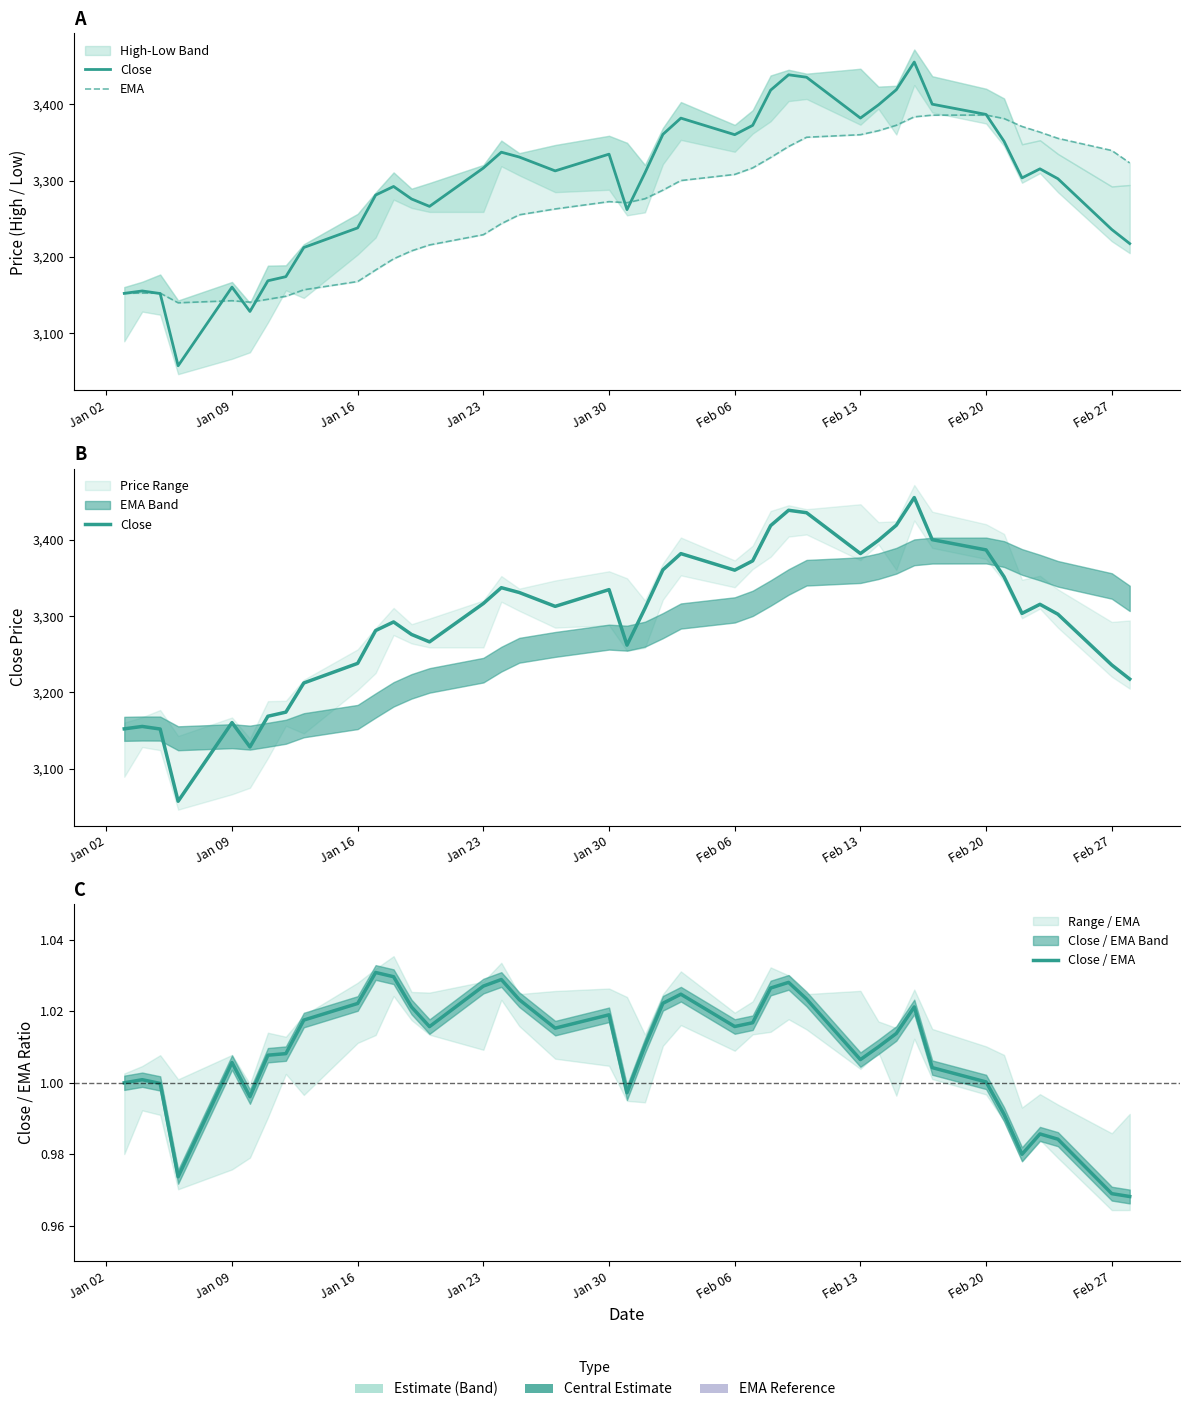

True or false: Close has more than 1 points higher than both neighbors.

True